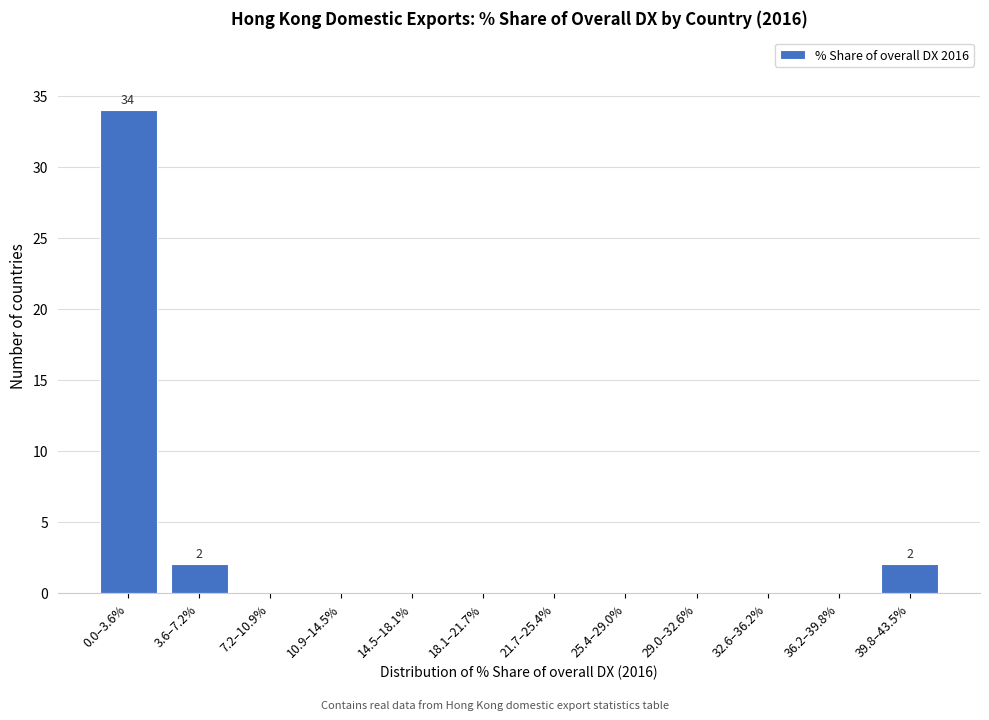

Reading left to right, list all the values displayed in this chart.

0.0–3.6%=34	3.6–7.2%=2	7.2–10.9%=0	10.9–14.5%=0	14.5–18.1%=0	18.1–21.7%=0	21.7–25.4%=0	25.4–29.0%=0	29.0–32.6%=0	32.6–36.2%=0	36.2–39.8%=0	39.8–43.5%=2